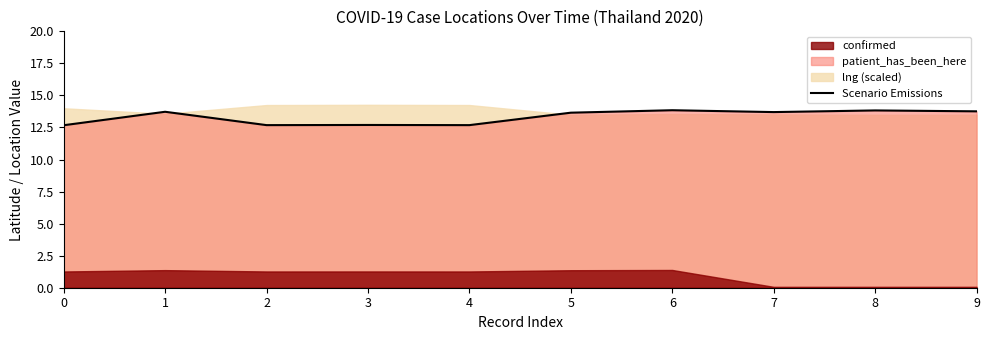

How many values exceed 13?

6